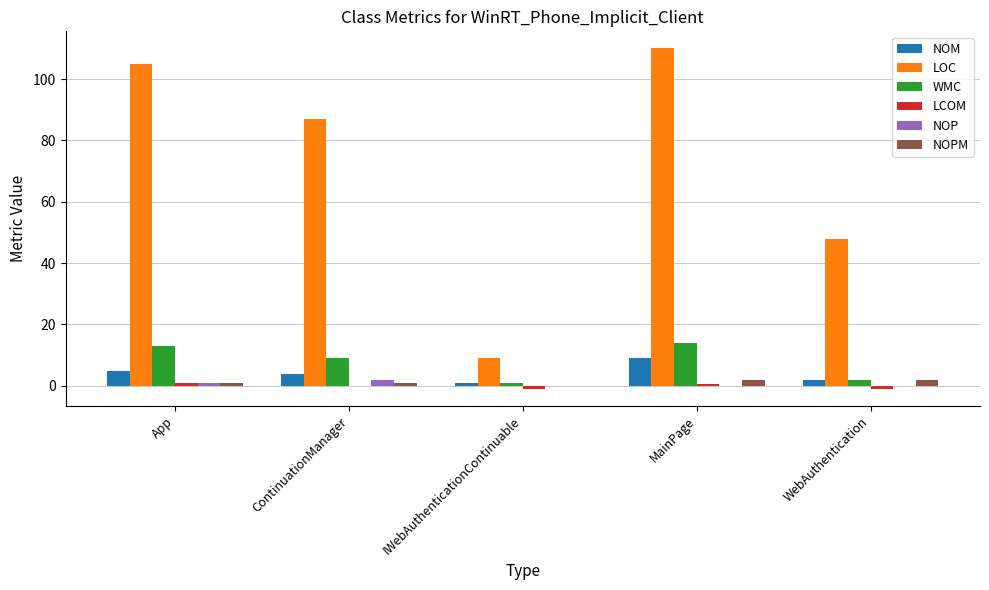

What is the sum of all WMC values?

39.0